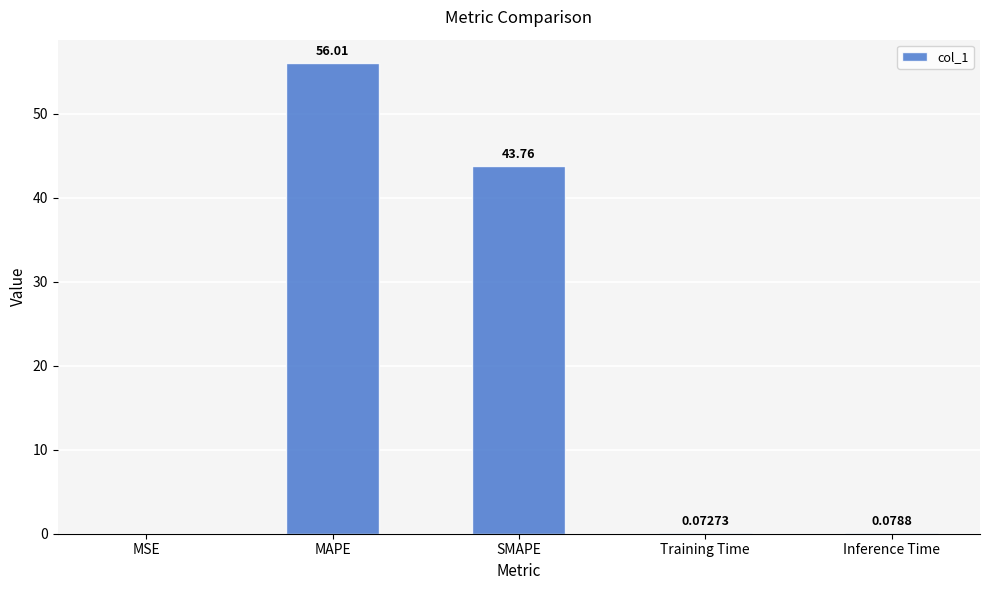

At which category does the chart reach its peak across all series?

MAPE